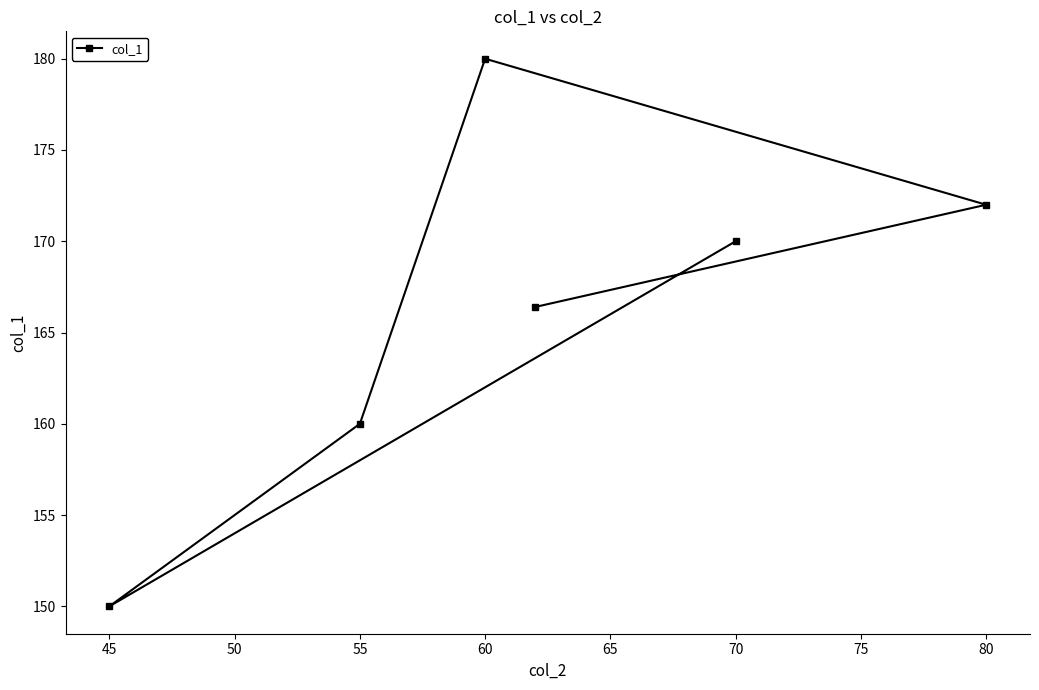

What is the difference between the values at 45 and 60?

30.0